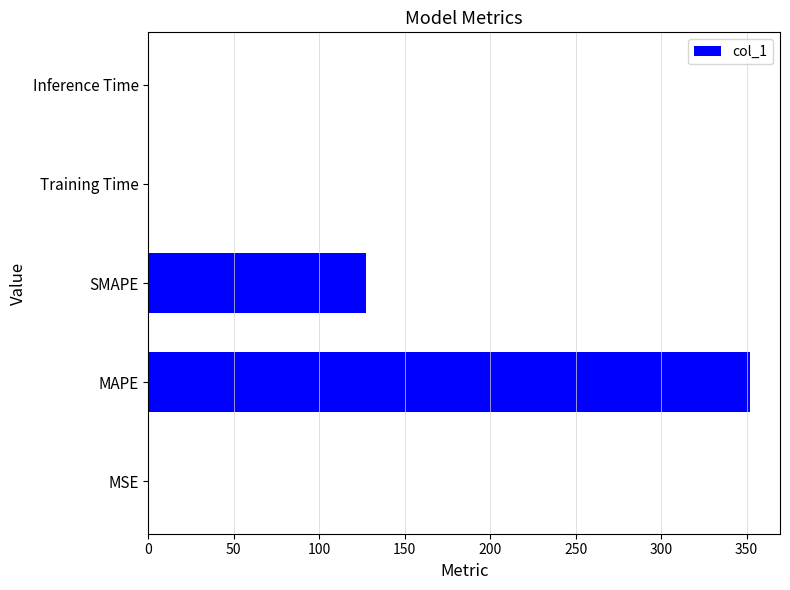

The value at MSE is 0.0. True or false?

True